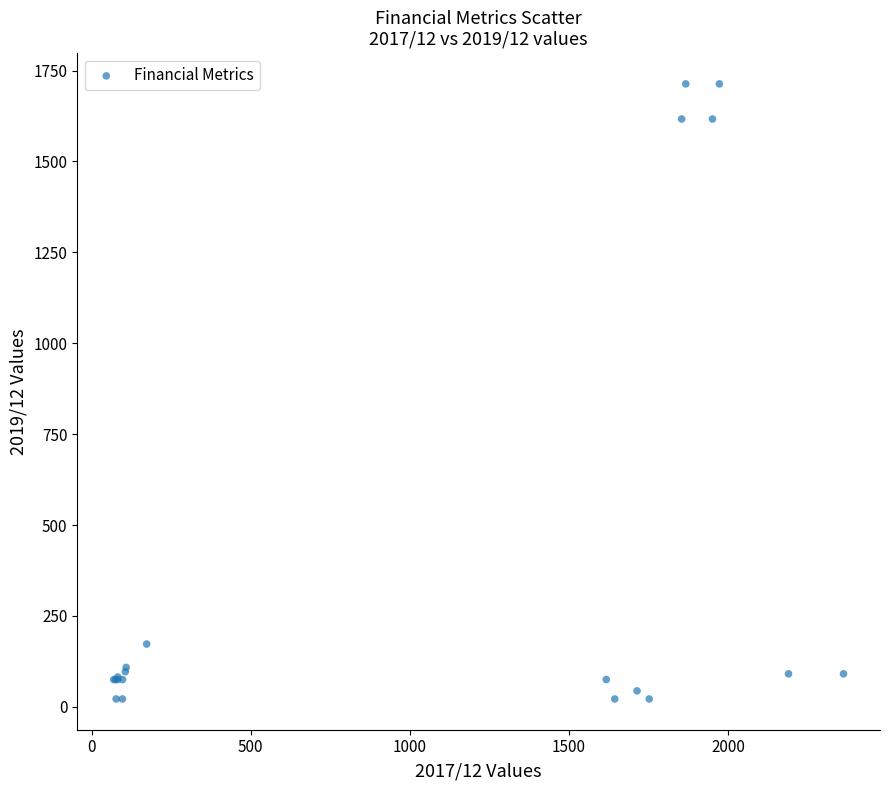

What Y value in the scatter plot is closest to 867?

172.7